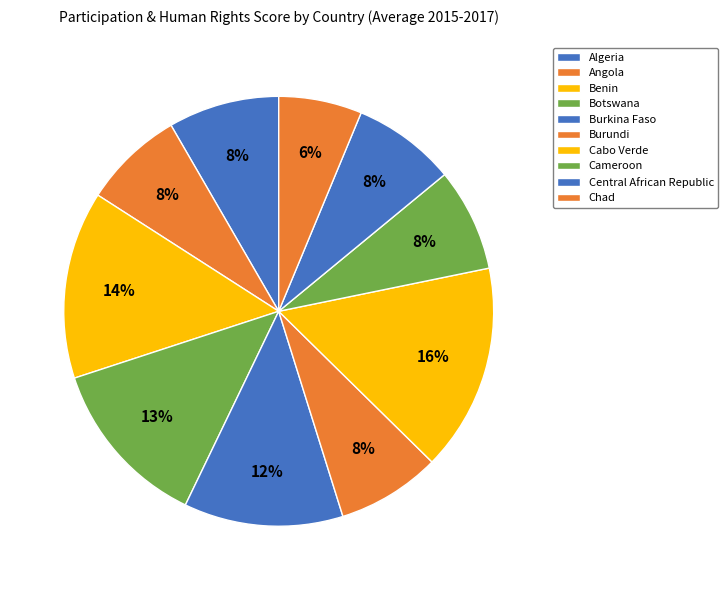

Is it true that Benin is 28% of the pie?

False